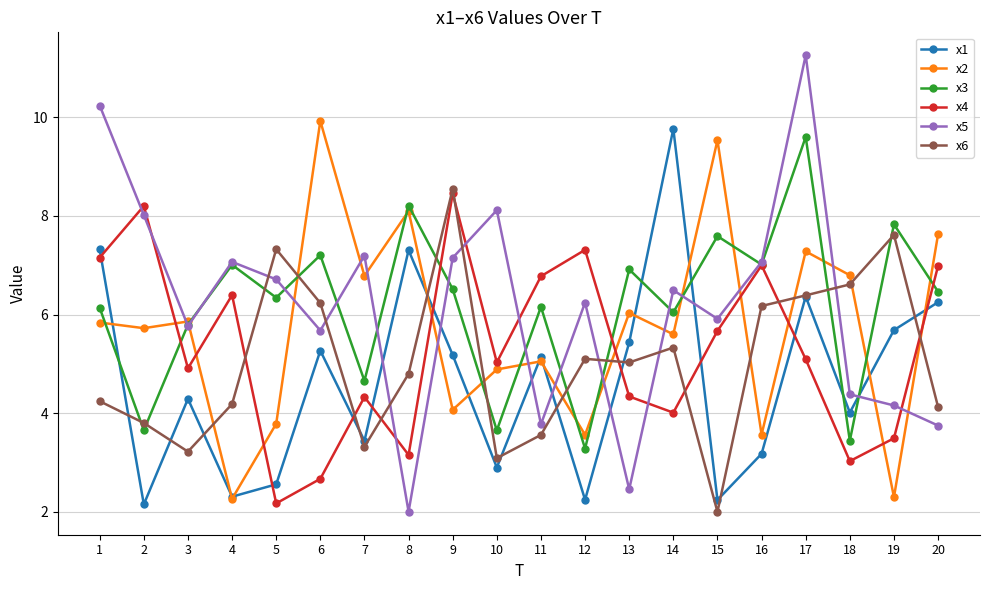

What is the difference between the x2 values at 7 and 12?

3.2